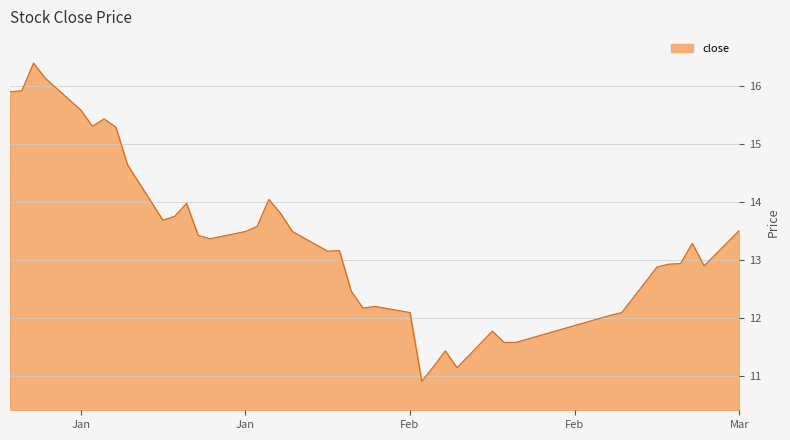

What is the maximum value shown in the chart?

16.4